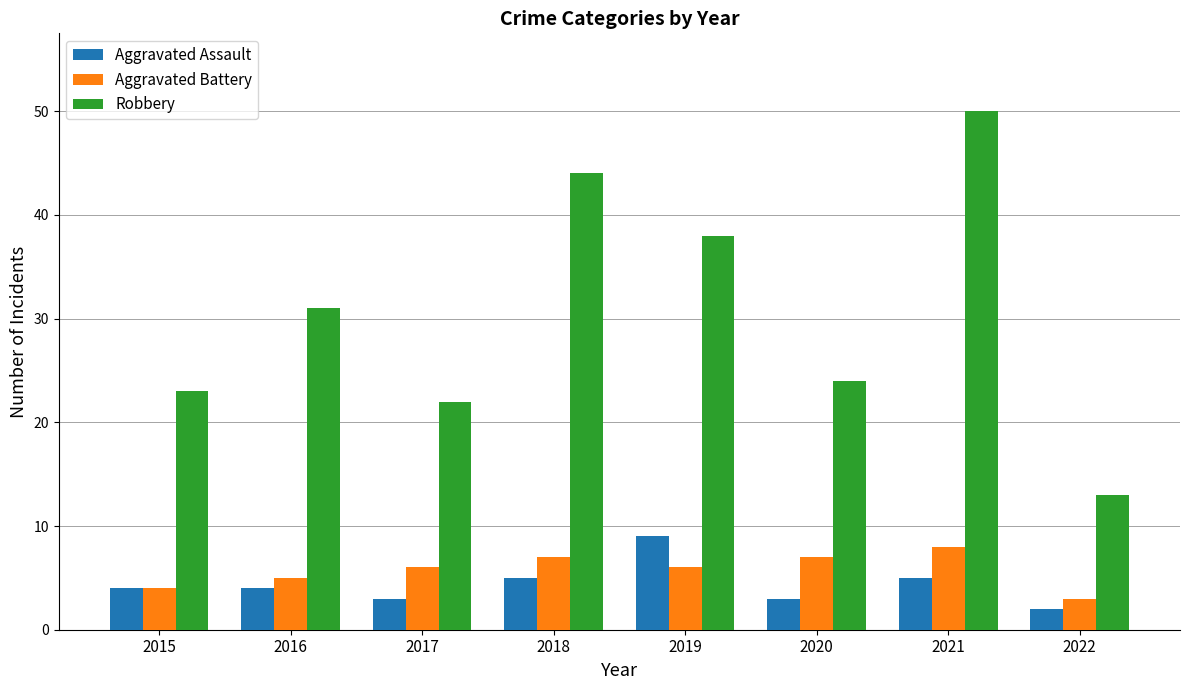

Which category has the highest value in the Aggravated Battery series?

2021